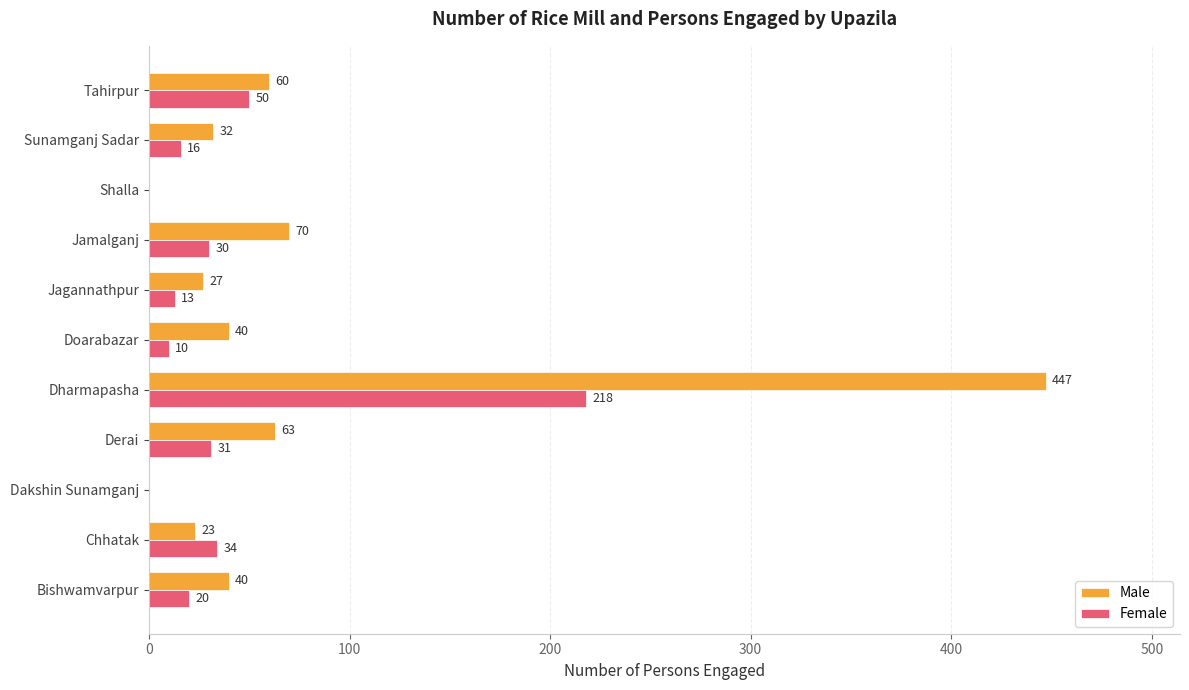

Between Doarabazar and Jagannathpur, which series saw the biggest shift?

Male